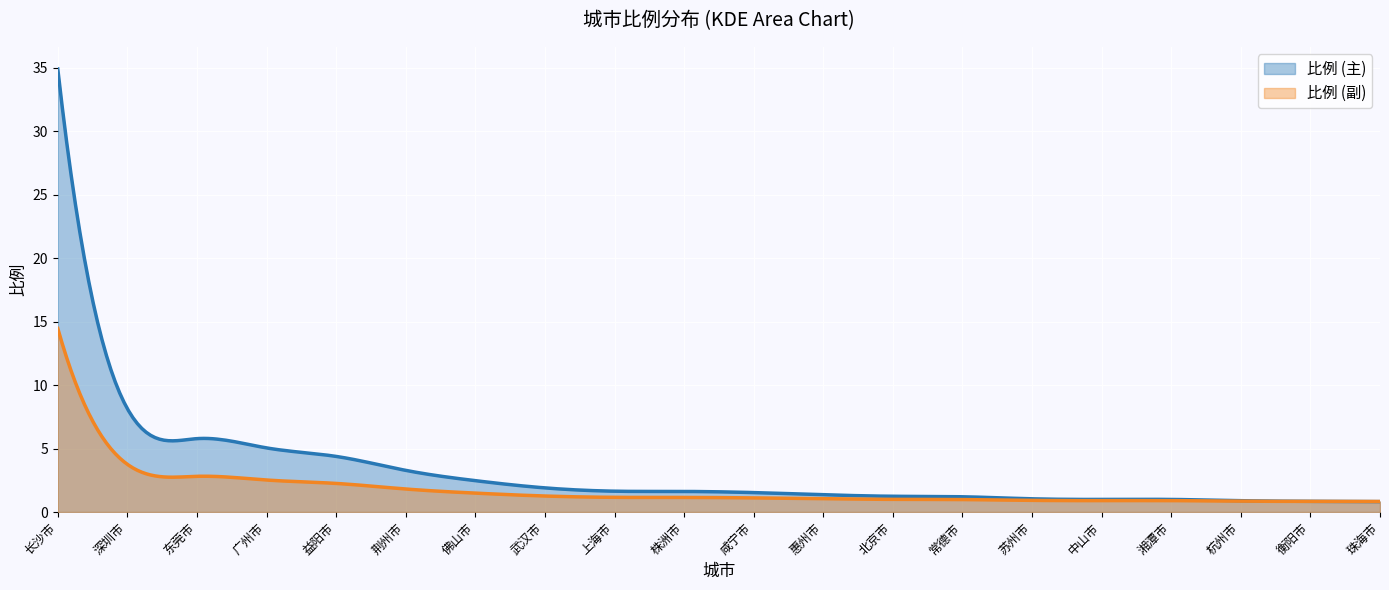

List the labels in order of value, smallest first.

珠海市, 衡阳市, 杭州市, 中山市, 湘潭市, 苏州市, 常德市, 北京市, 惠州市, 咸宁市, 株洲市, 上海市, 武汉市, 佛山市, 荆州市, 益阳市, 广州市, 东莞市, 深圳市, 长沙市